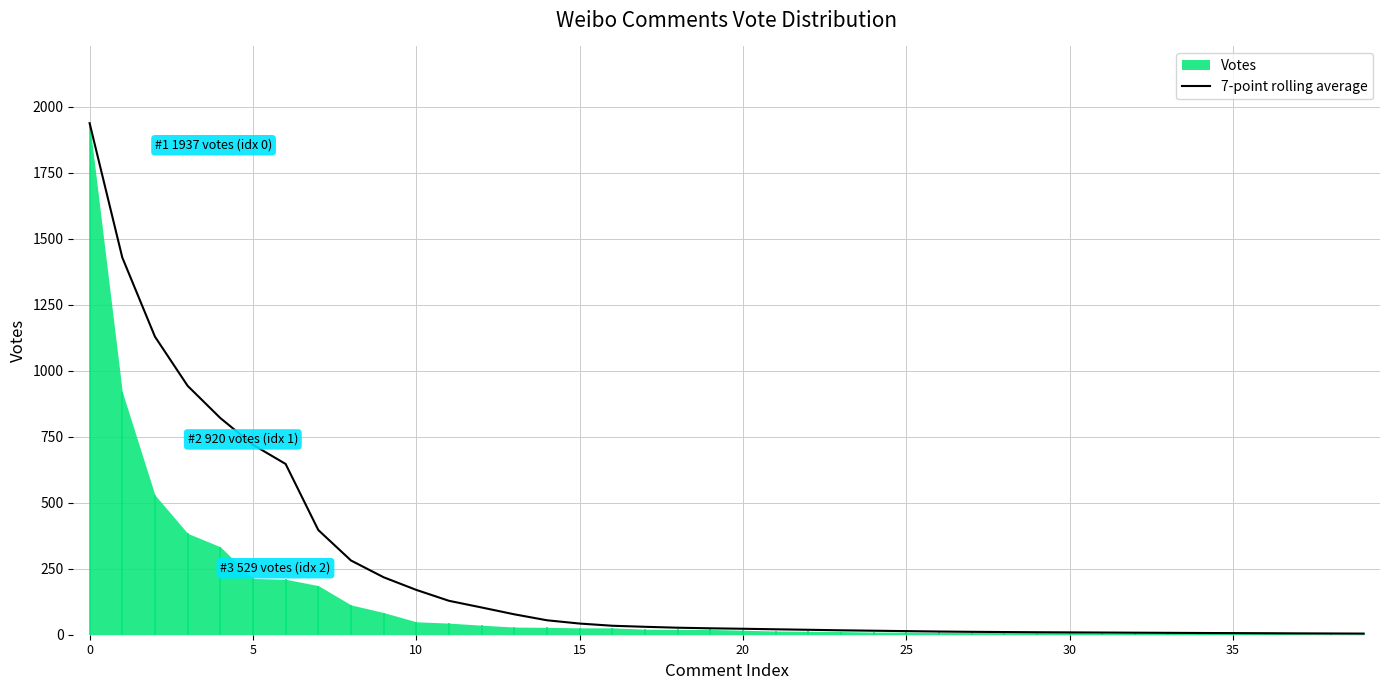

How many lines are shown in the chart?

1